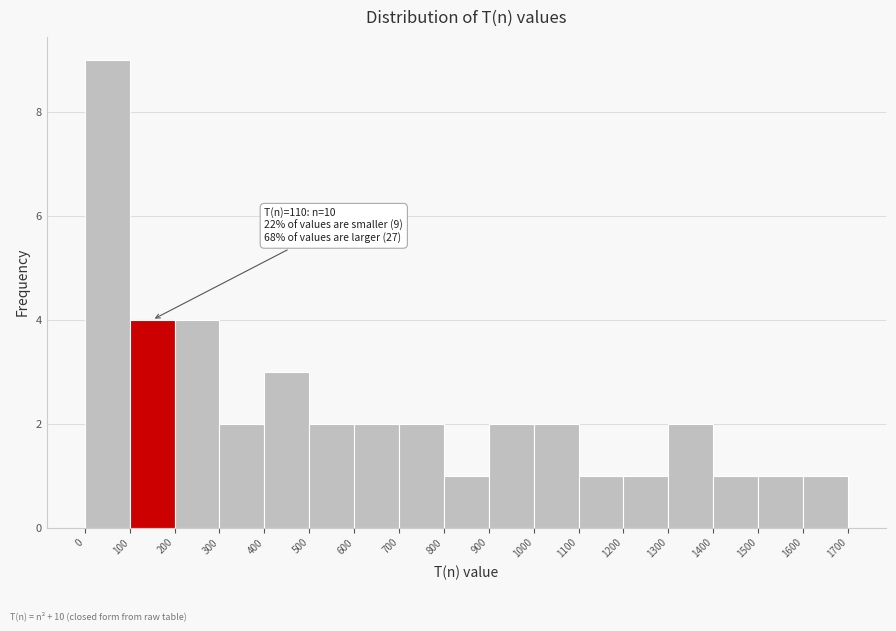

Which range on the x-axis has the tallest bar?

0 to 100